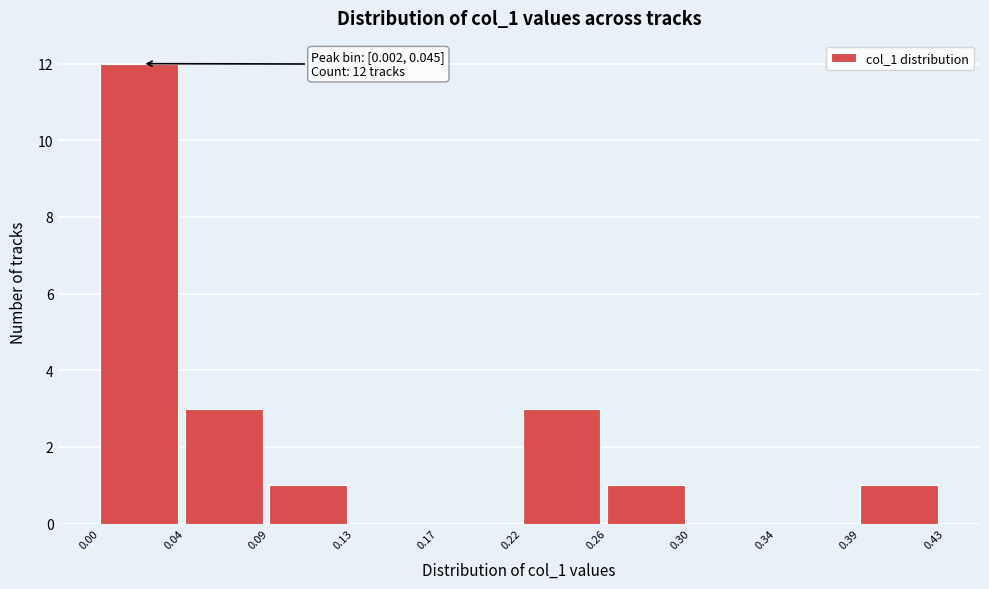

Reading right to left, extract all data points from this chart.

0.39=1	0.34=0	0.30=0	0.26=1	0.22=3	0.17=0	0.13=0	0.09=1	0.04=3	0.00=12